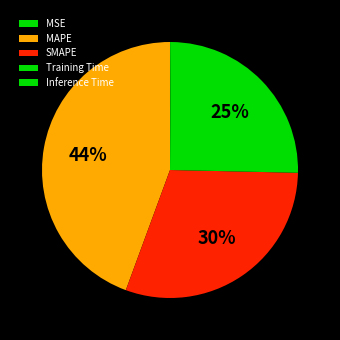

How many segments does this pie chart have?

5